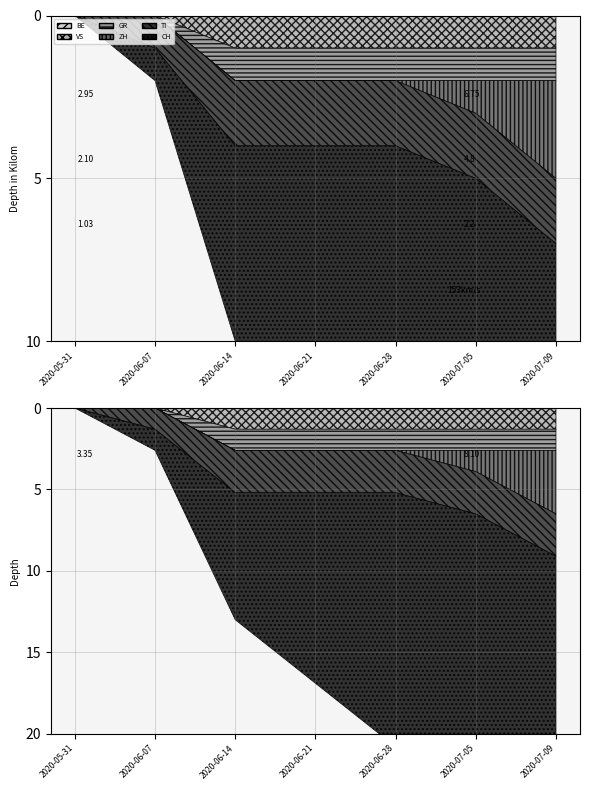

Reading right to left, extract all data points from this chart.

CH: 2020-07-09=16	2020-07-05=13	2020-06-28=12	2020-06-21=9	2020-06-14=6	2020-06-07=1	2020-05-31=0
TI: 2020-07-09=2	2020-07-05=2	2020-06-28=2	2020-06-21=2	2020-06-14=2	2020-06-07=1	2020-05-31=0
ZH: 2020-07-09=3	2020-07-05=1	2020-06-28=0	2020-06-21=0	2020-06-14=0	2020-06-07=0	2020-05-31=0
GR: 2020-07-09=1	2020-07-05=1	2020-06-28=1	2020-06-21=1	2020-06-14=1	2020-06-07=0	2020-05-31=0
VS: 2020-07-09=1	2020-07-05=1	2020-06-28=1	2020-06-21=1	2020-06-14=1	2020-06-07=0	2020-05-31=0
BE: 2020-07-09=0	2020-07-05=0	2020-06-28=0	2020-06-21=0	2020-06-14=0	2020-06-07=0	2020-05-31=0